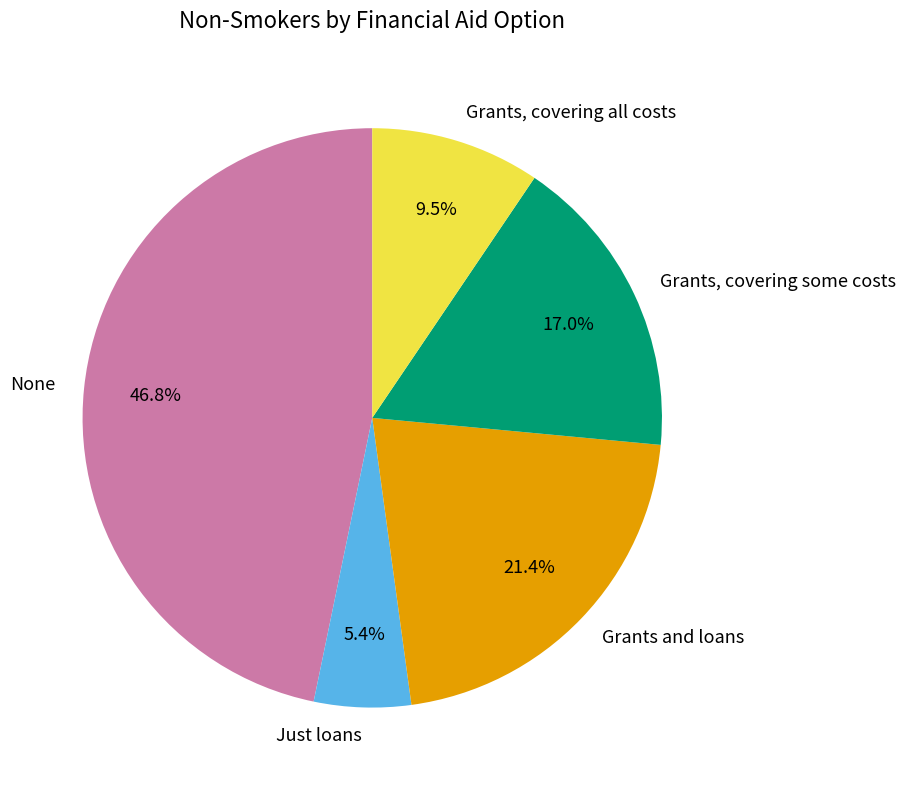

Which has a higher value, Grants and loans or Grants, covering all costs?

Grants and loans